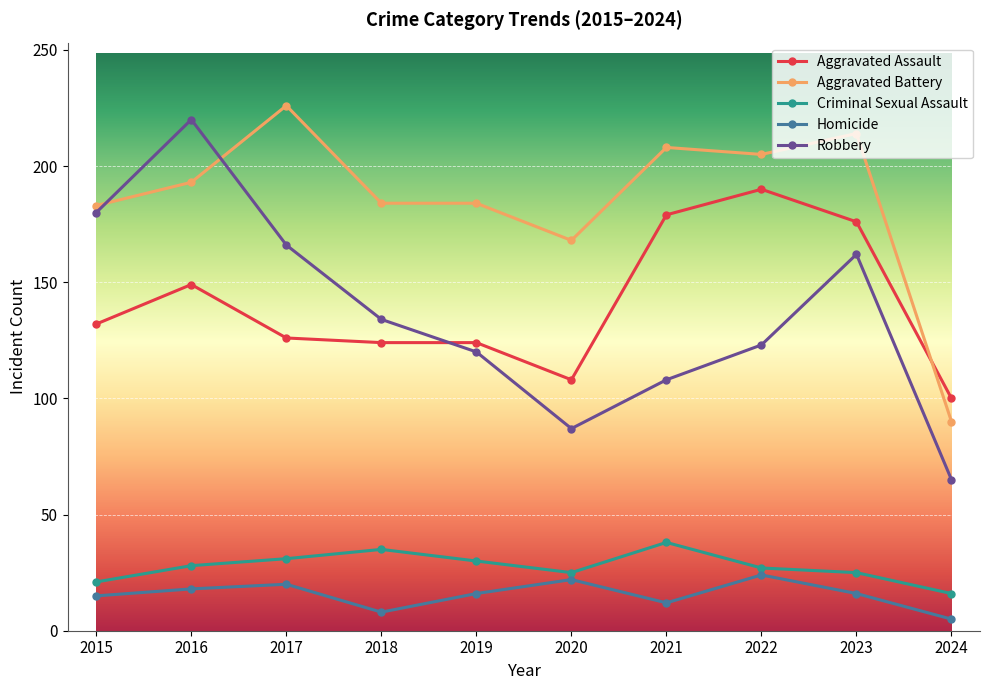

The Robbery series shows 67 at 2017. True or false?

False